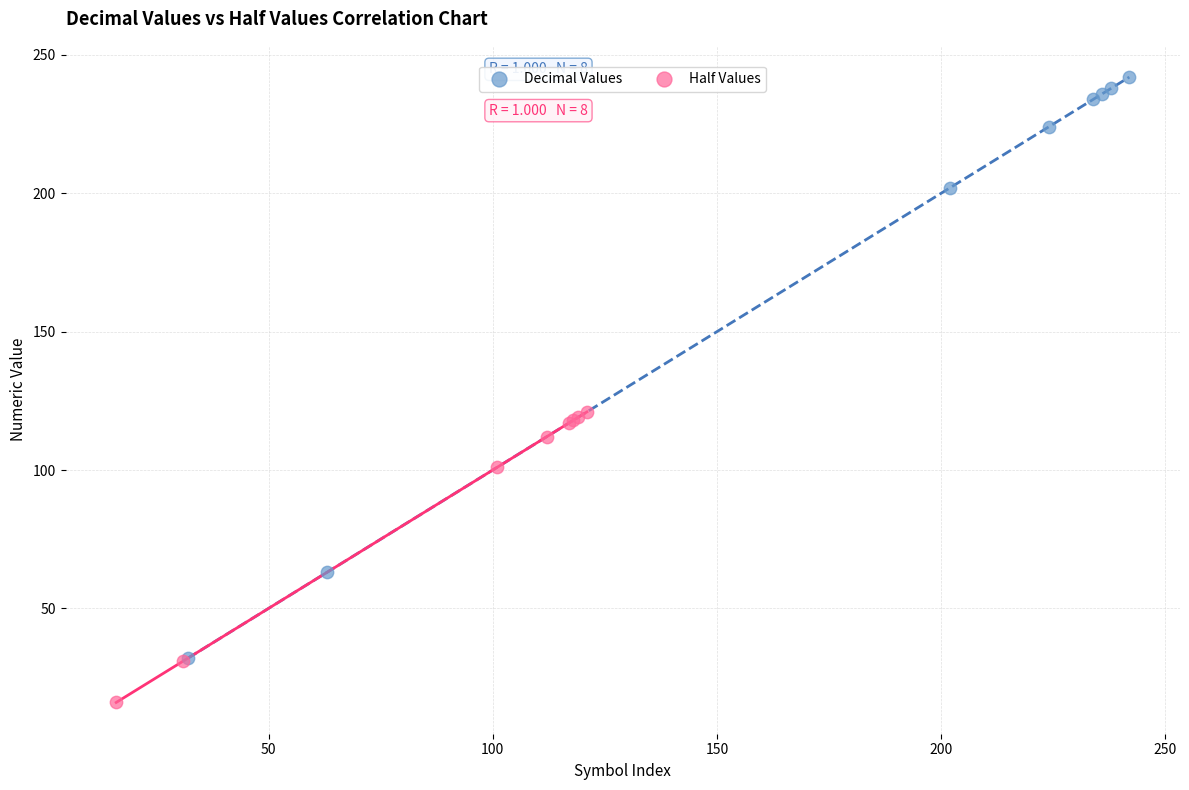

Which series contains the lowest Y value?

Half Values